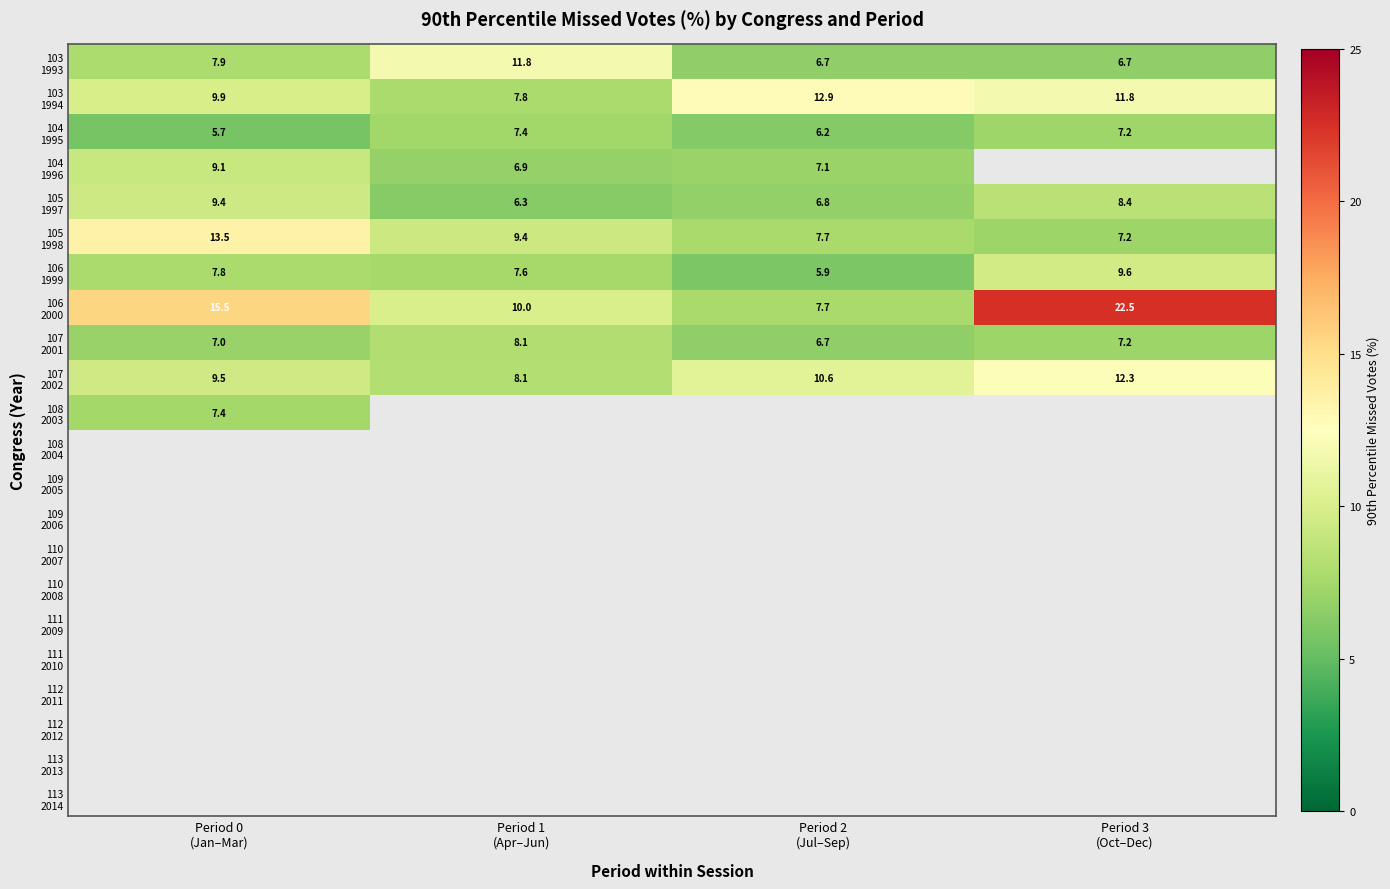

The value of 107 2002 at Period 0 (Jan–Mar) is 5.6. True or false?

False